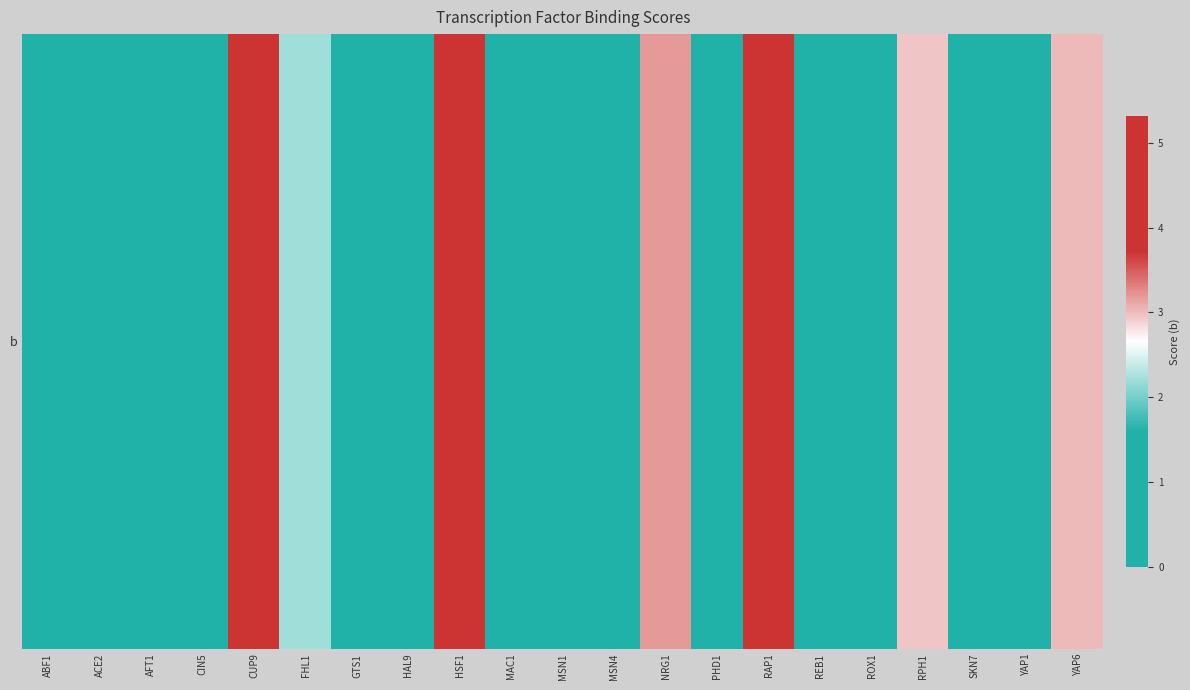

Reading left to right, extract all data points from this chart.

0.0	0.7	1.2	0.0	4.7	2.2	1.5	0.0	4.4	1.4	0.0	0.2	3.2	0.8	5.3	0.3	1.1	3.0	1.4	1.1	3.0